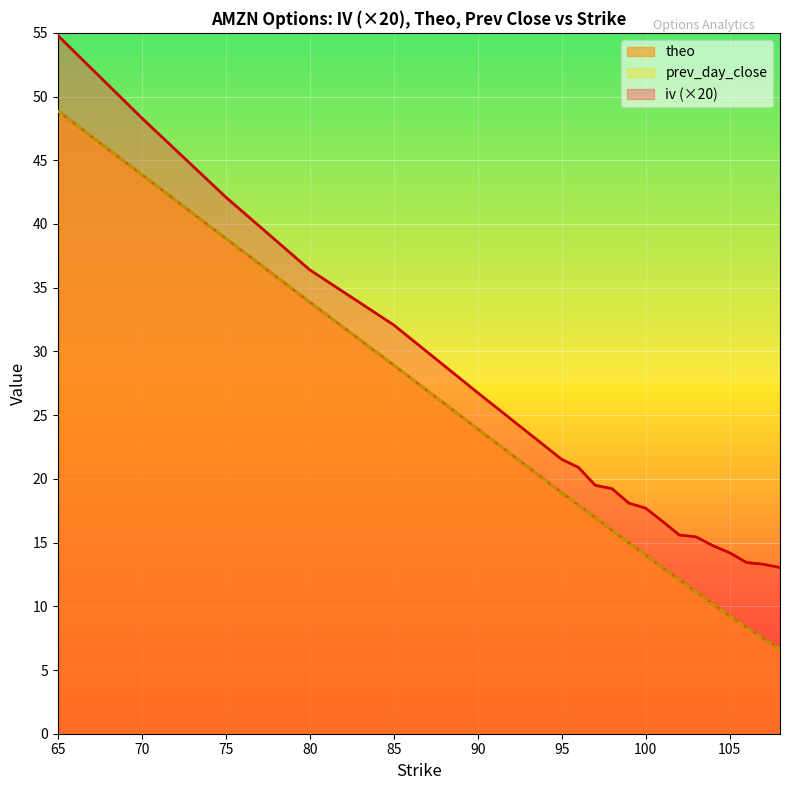

What is the sum of the iv values at 70 and 101?

65.0